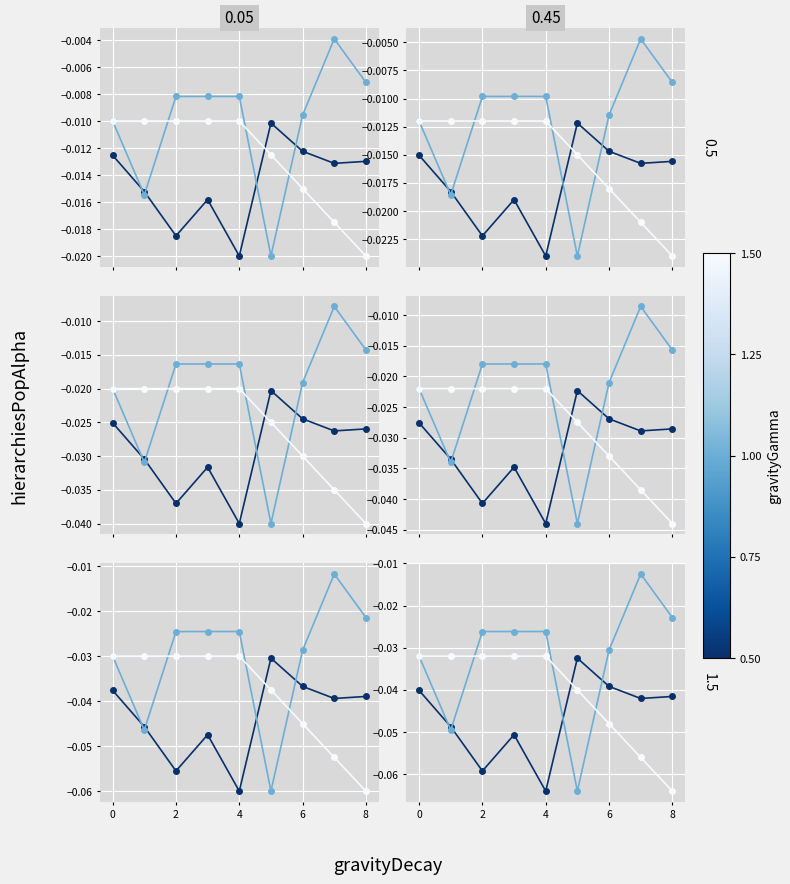

Is it true that z equals -0.0 at 0?

True